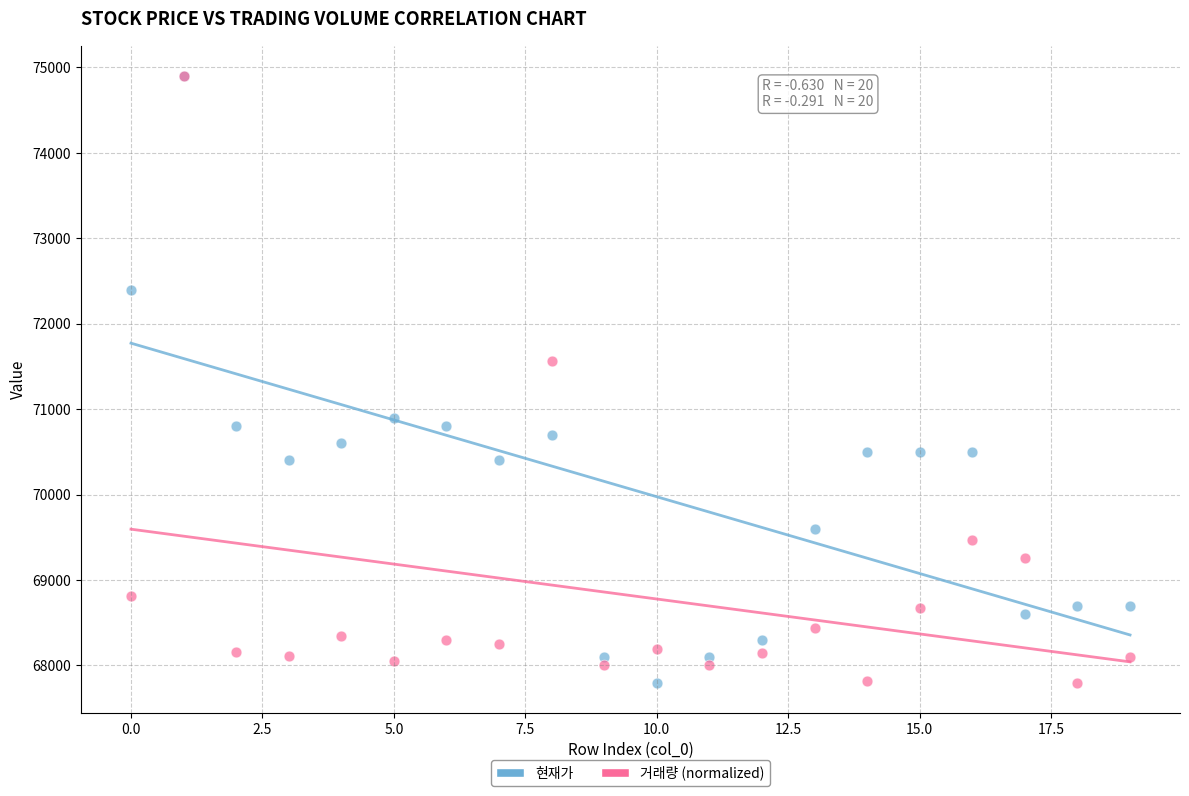

In the 현재가 series, what Y value is closest to 71350?

70900.0